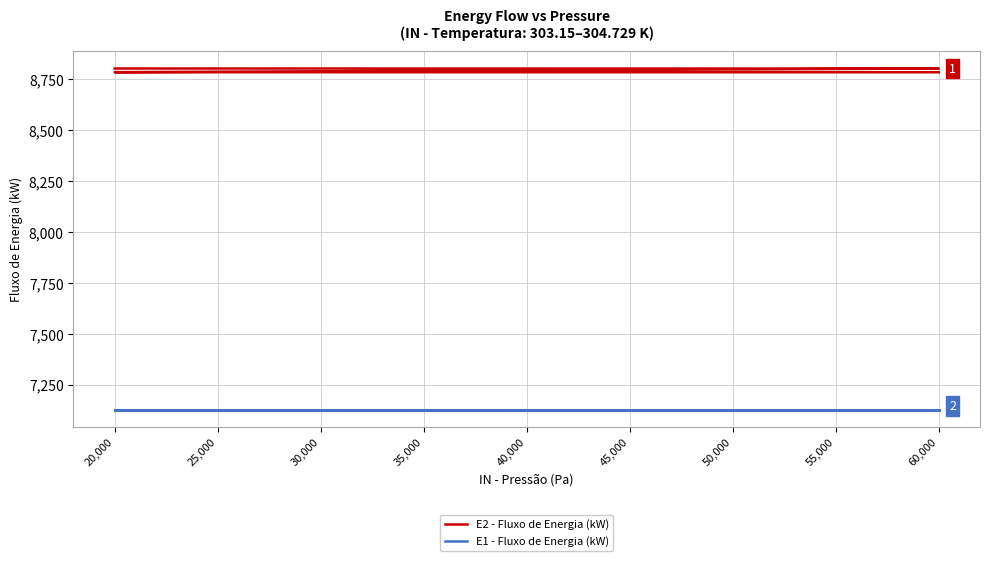

What is the lowest value of the E2 - Fluxo de Energia (kW) series?

8785.0